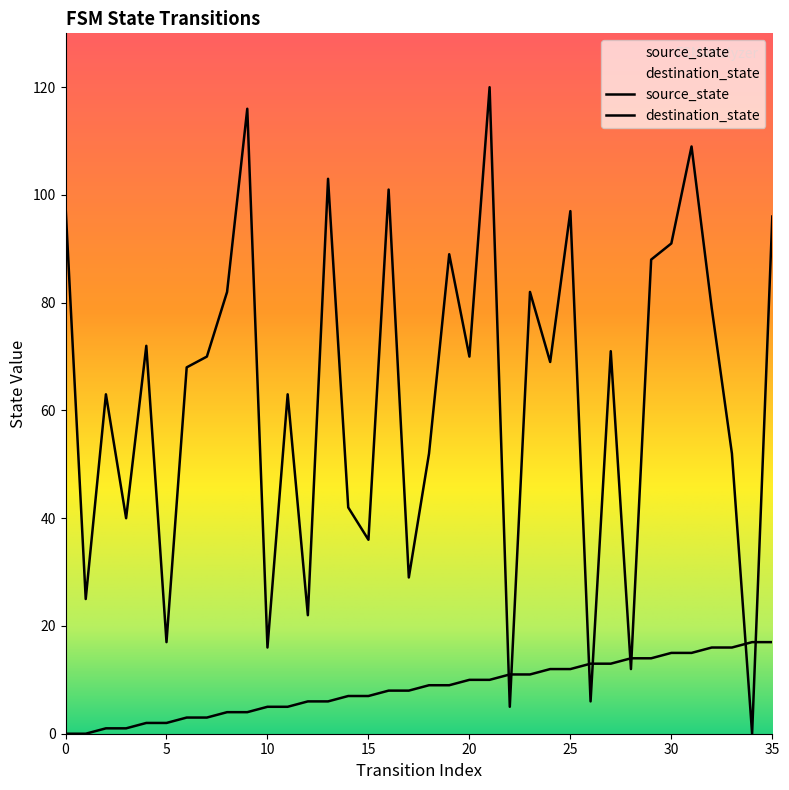

At 24, list the series in order from smallest to largest.

source_state, destination_state